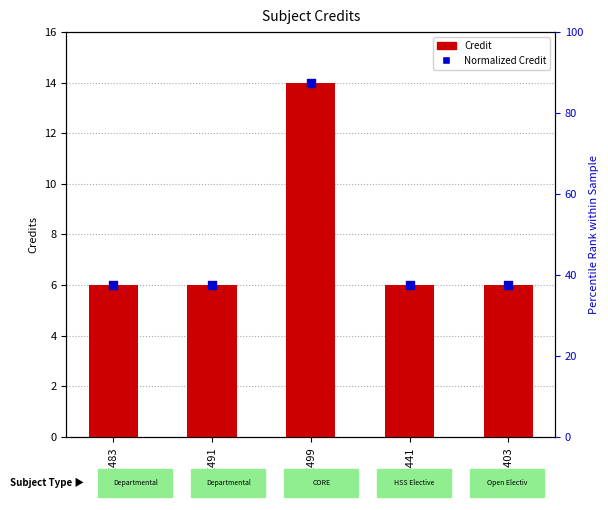

Which series has the largest Y range (max minus min)?

Credit